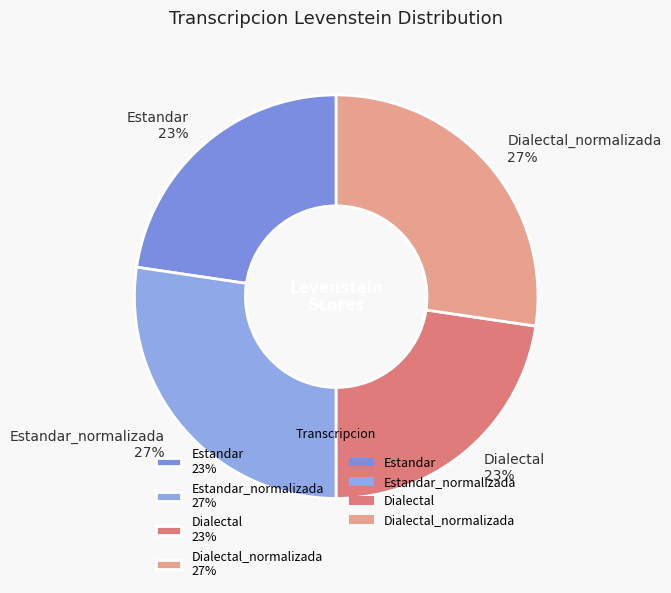

Is there a majority slice in this chart?

No